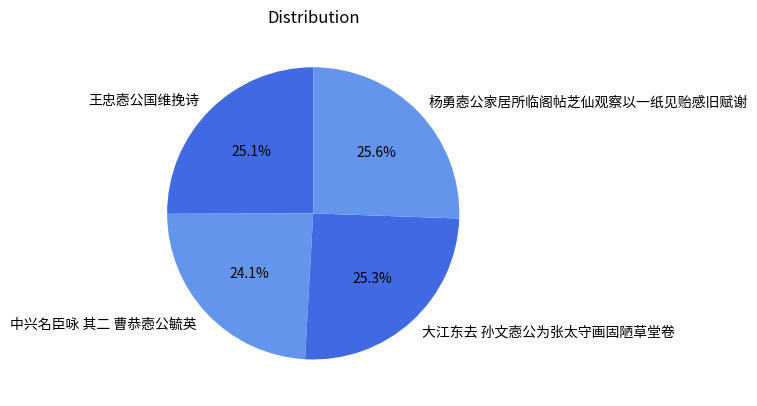

Which category has the smallest portion of the pie?

中兴名臣咏 其二 曹恭悫公毓英